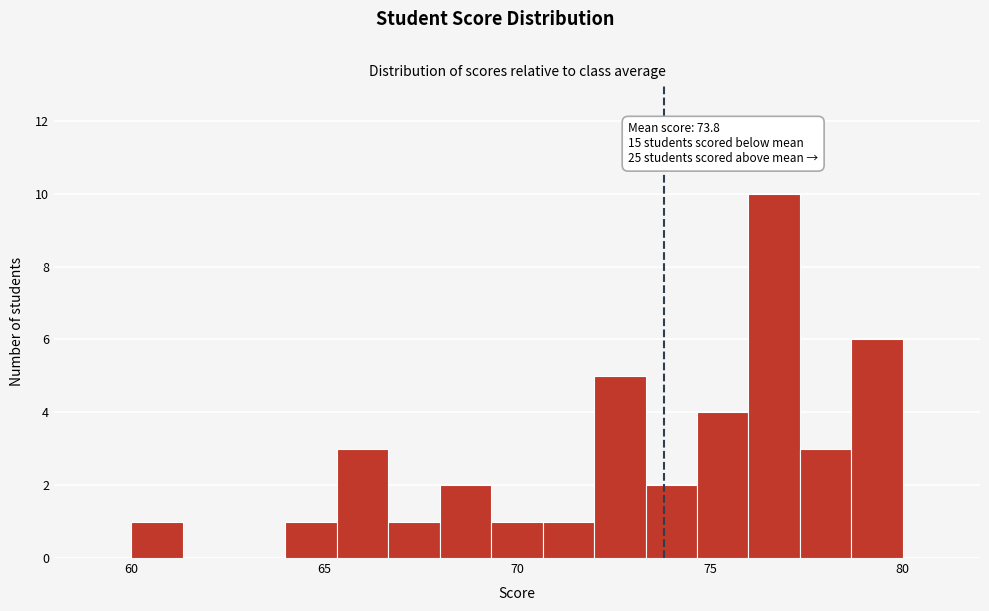

Around what value on the x-axis is the tallest bar? Give the approximate position of its centre, as read against the axis.

76.5